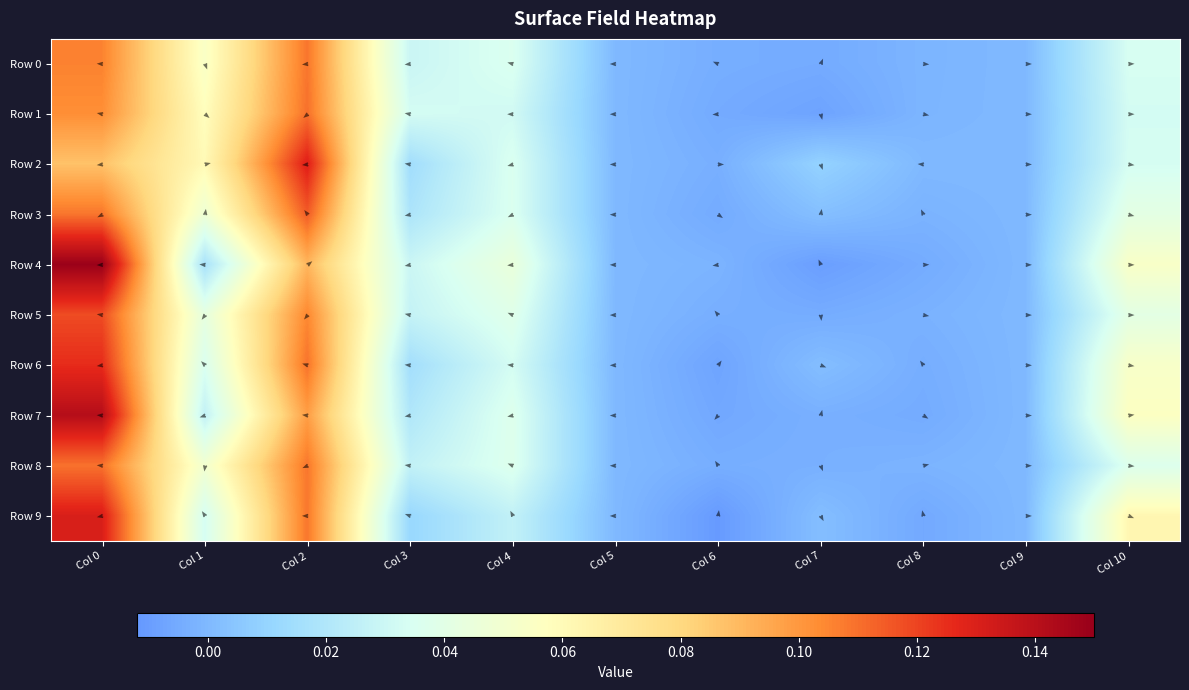

Which series has the largest total across all categories?

Row 4